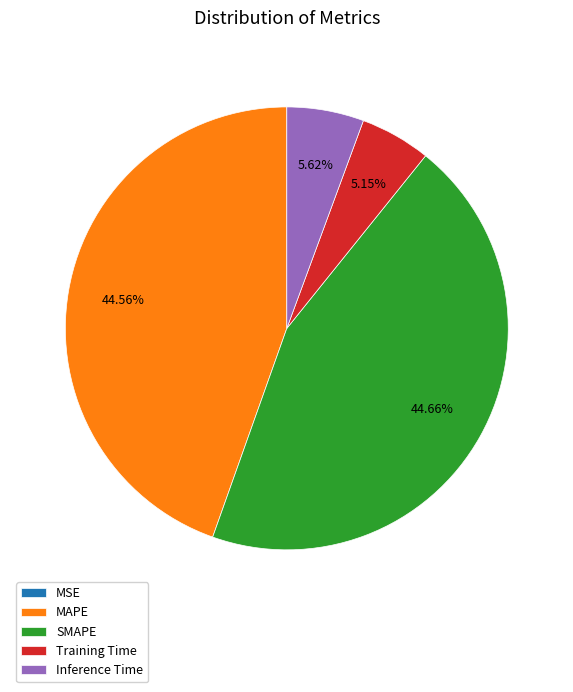

To the nearest percent, what portion does Inference Time represent?

6%